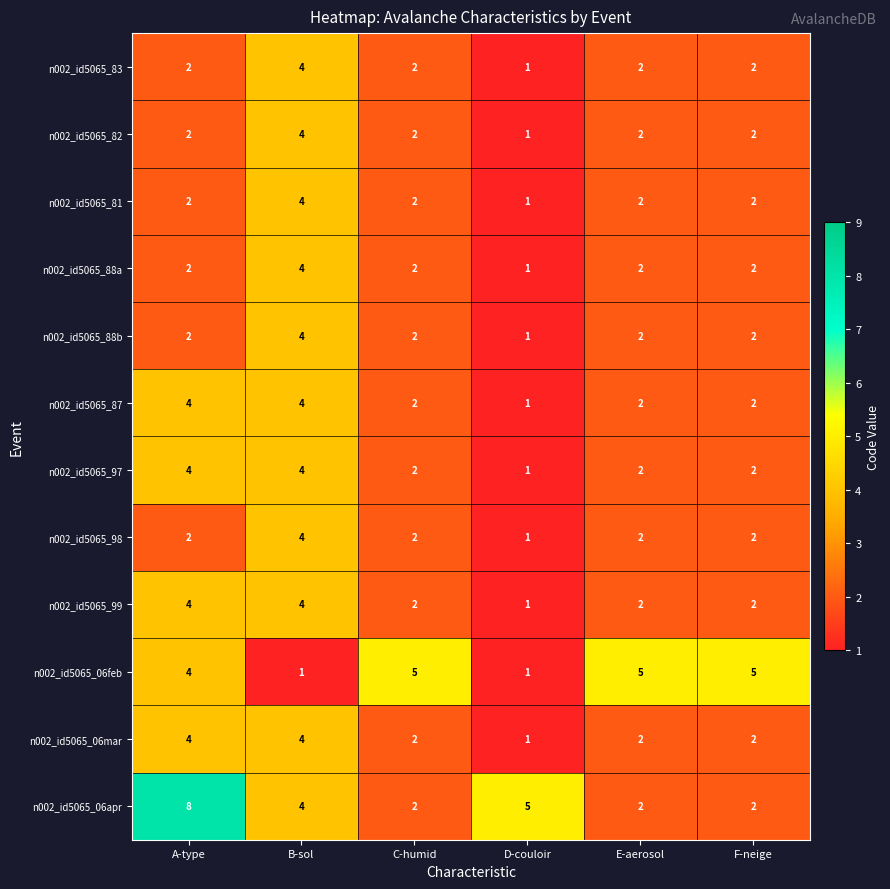

What is the spread (max minus min) of values at F-neige?

3